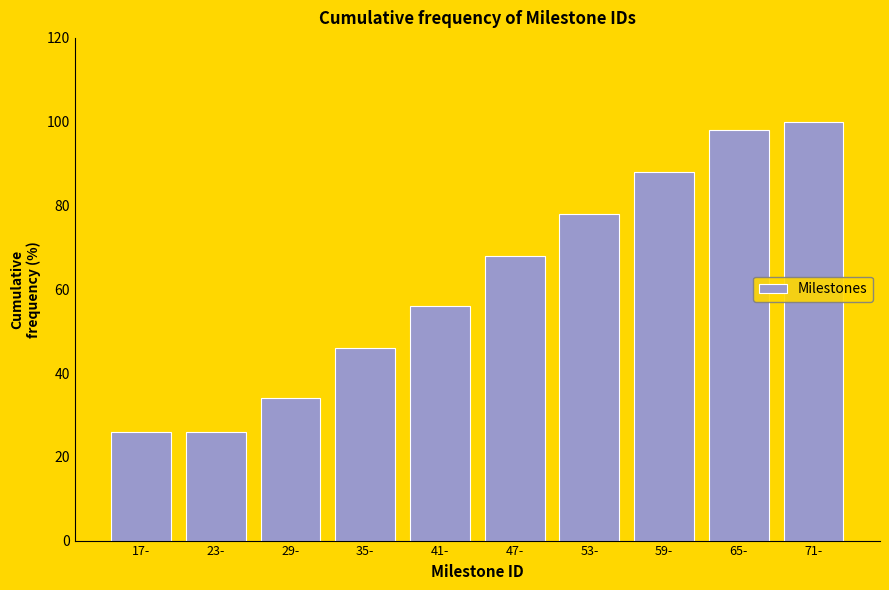

Reading left to right, what are all the values shown in this chart?

26.0	26.0	34.0	46.0	56.0	68.0	78.0	88.0	98.0	100.0